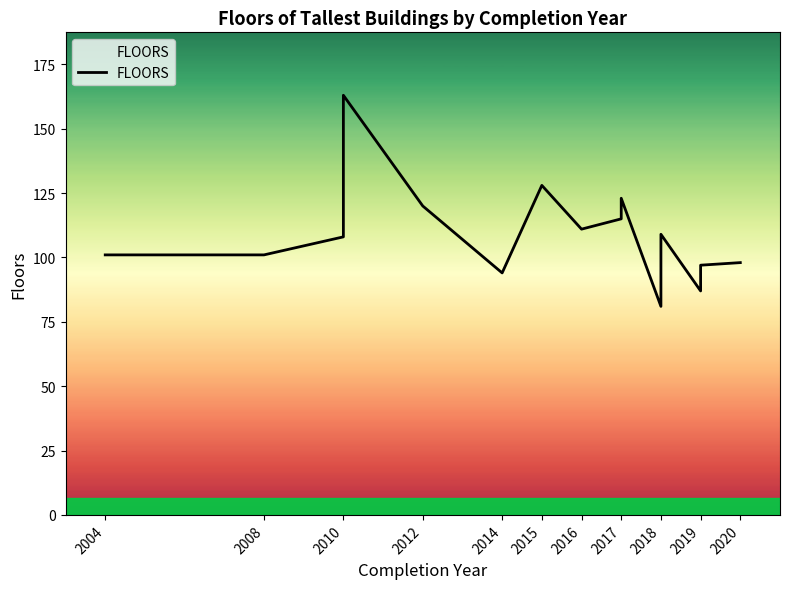

What is the average value?

108